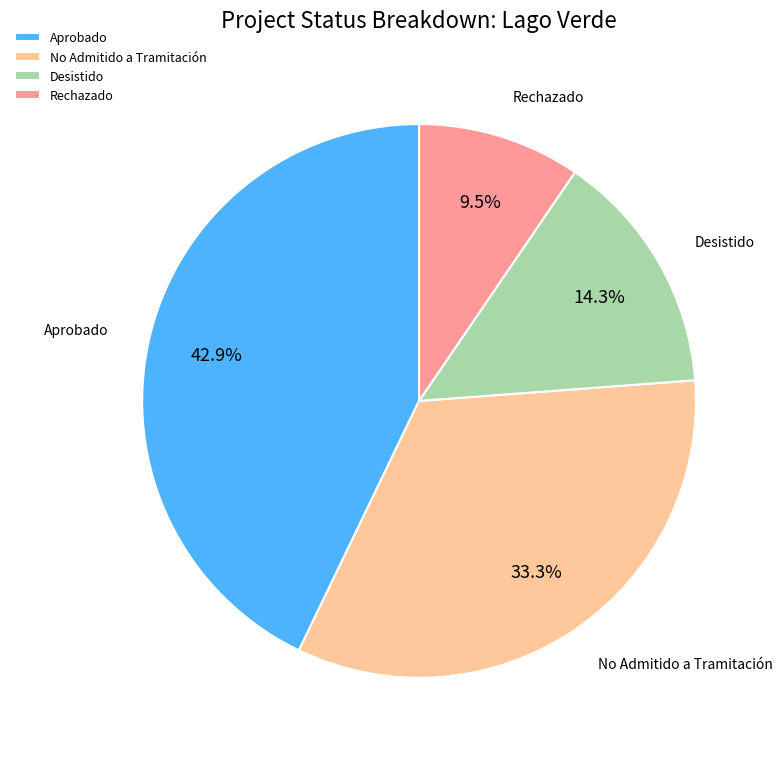

How many slices are in this pie chart?

4